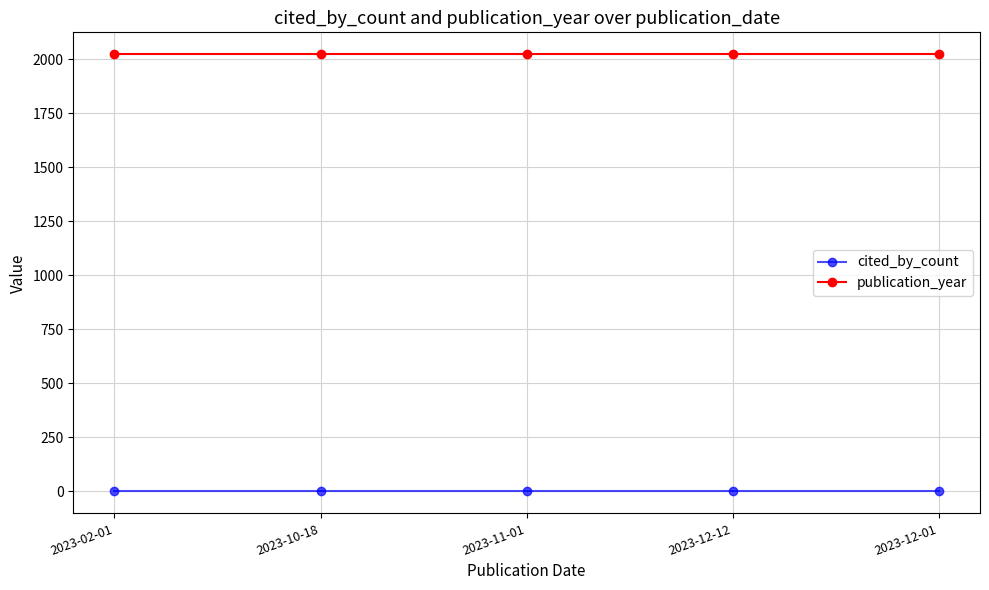

Rank the series by their average value, from highest to lowest.

publication_year, cited_by_count